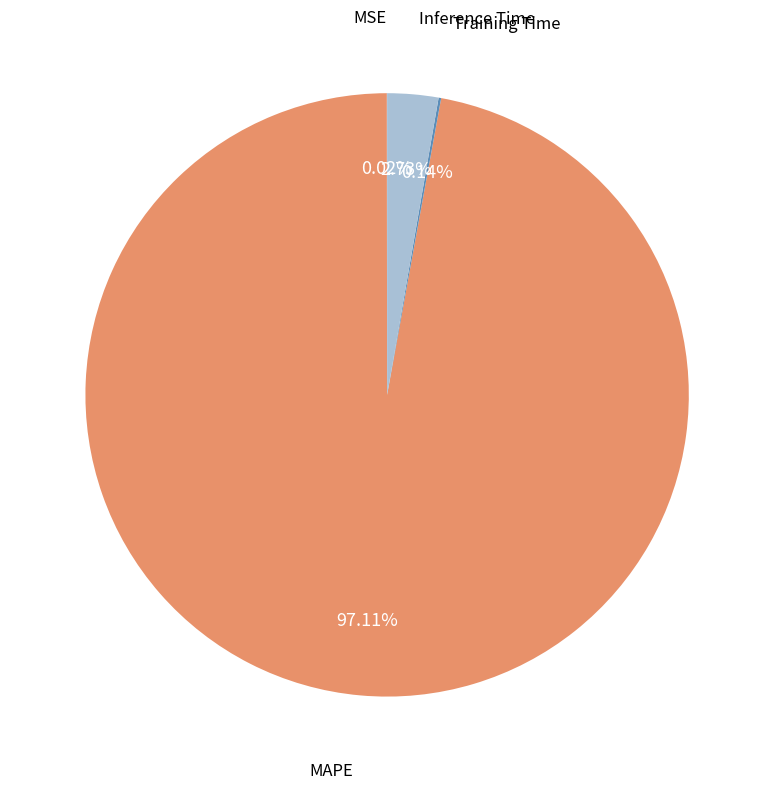

To the nearest percent, what is the difference between the largest and smallest slice percentages?

97%